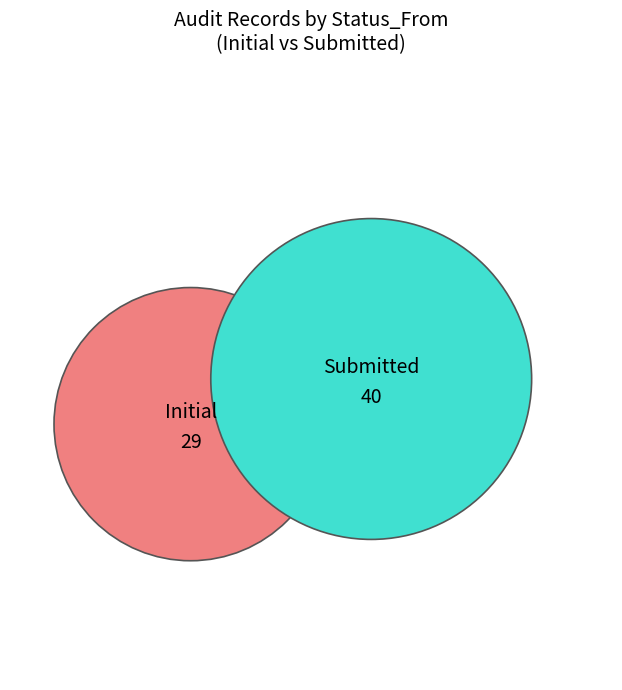

What is the total percentage of Initial and Submitted?

100.0%